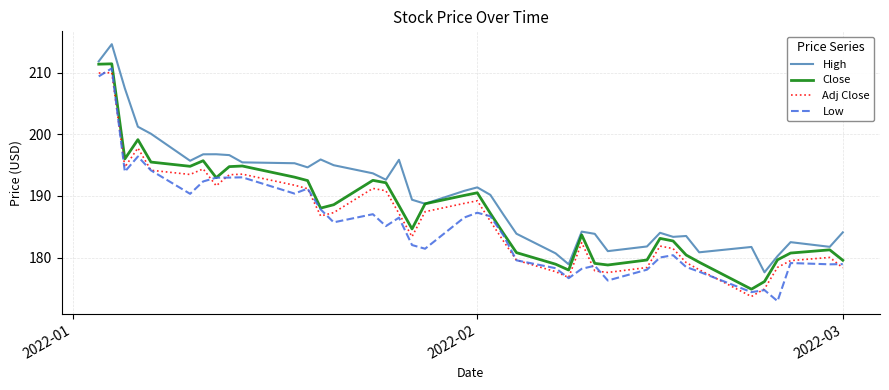

What is the minimum value for Close?

174.9